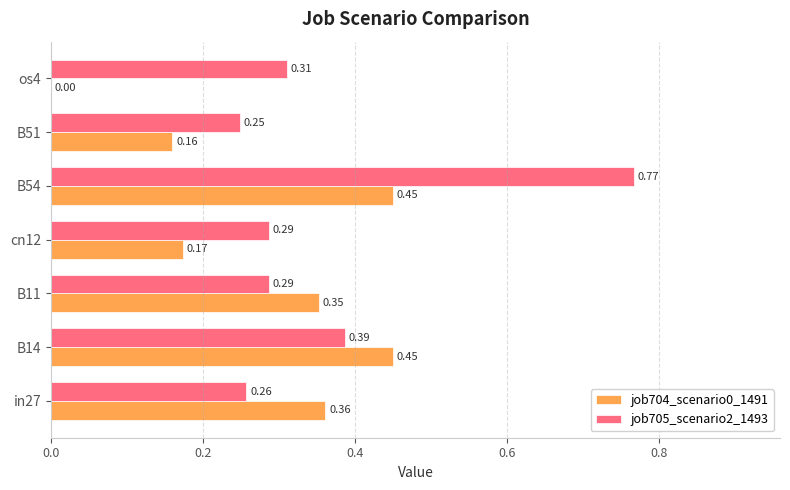

What is the total value across all series at cn12?

0.5